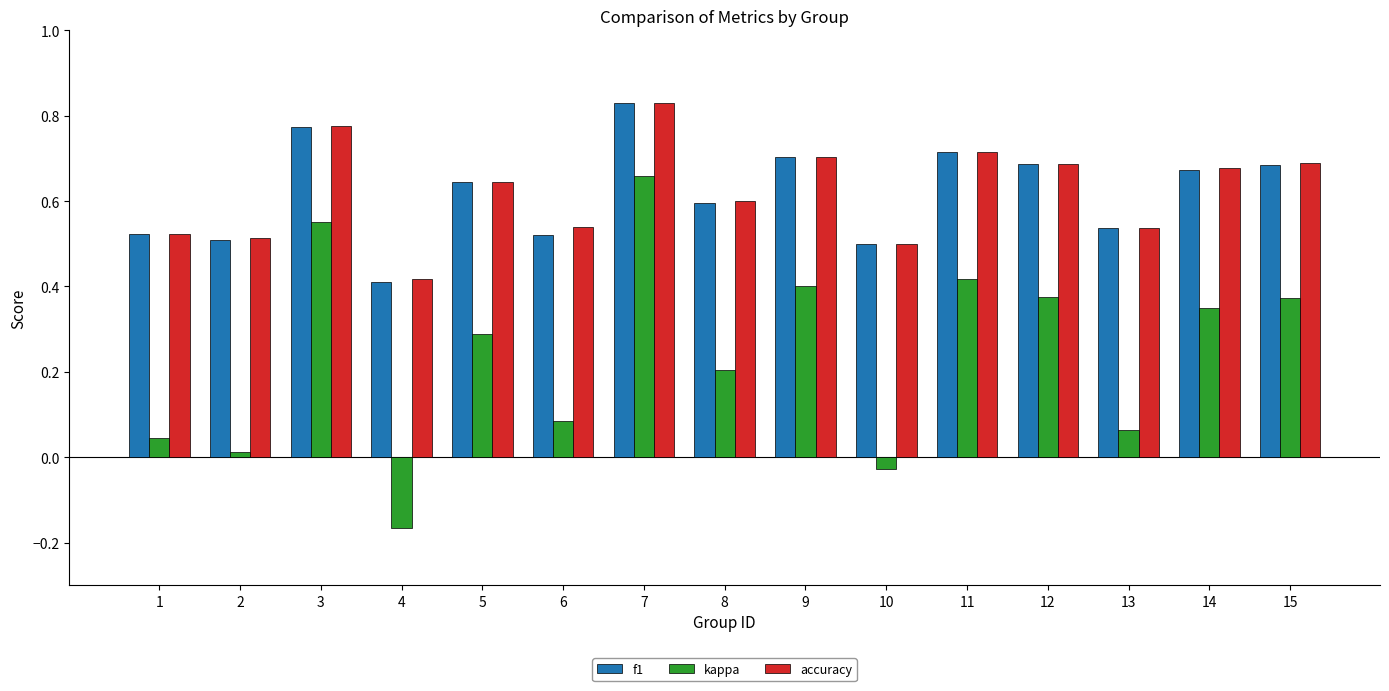

What is the sum of all f1 values?

9.3